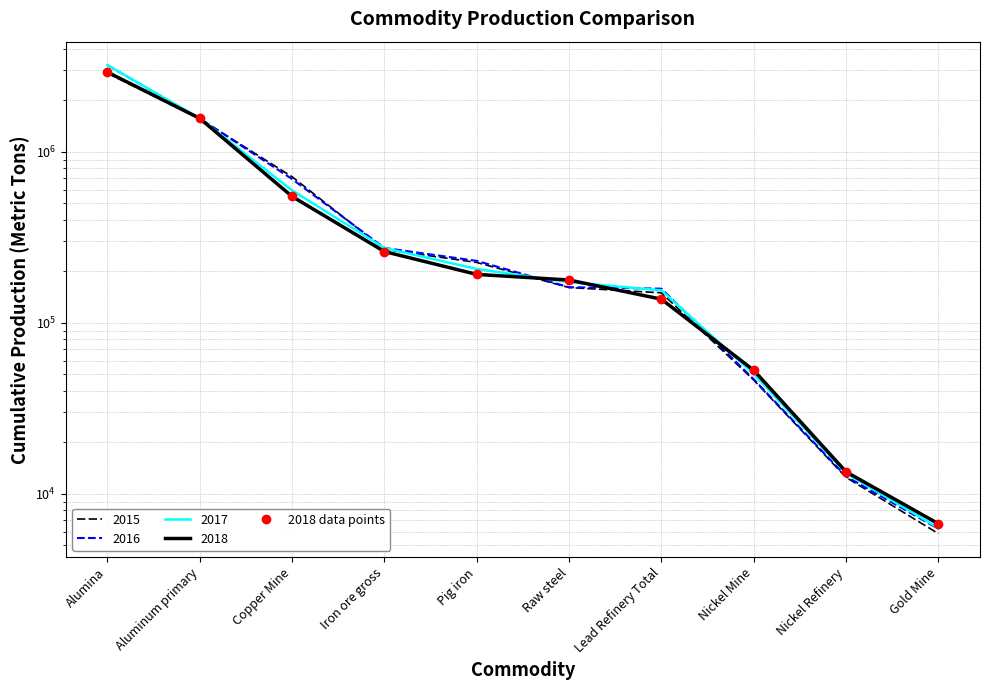

Which has a higher value, Gold Mine or Pig iron?

Pig iron